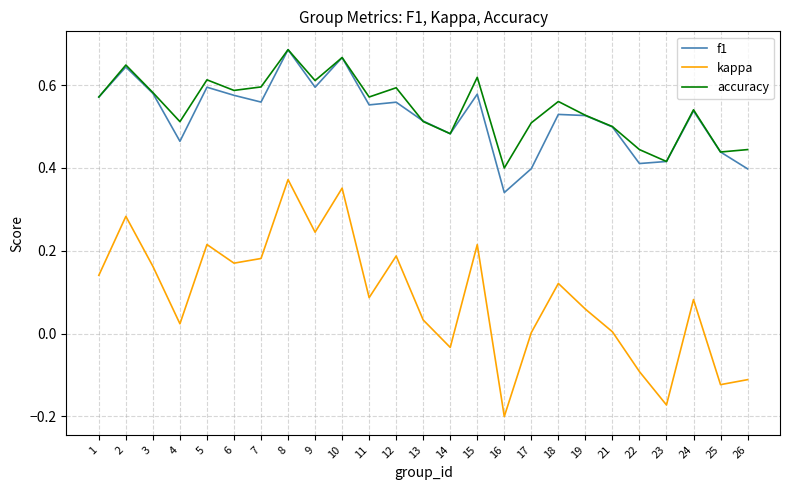

Which series changed the most between 17 and 21?

f1